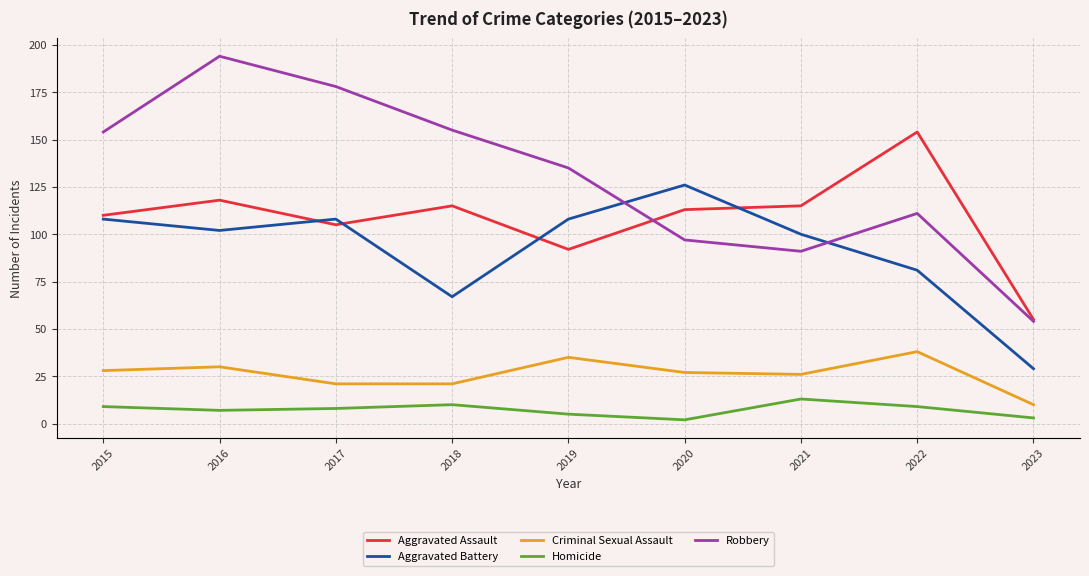

Reading right to left, what are all the values shown in this chart?

Aggravated Assault: 2023=55	2022=154	2021=115	2020=113	2019=92	2018=115	2017=105	2016=118	2015=110
Aggravated Battery: 2023=29	2022=81	2021=100	2020=126	2019=108	2018=67	2017=108	2016=102	2015=108
Criminal Sexual Assault: 2023=10	2022=38	2021=26	2020=27	2019=35	2018=21	2017=21	2016=30	2015=28
Homicide: 2023=3	2022=9	2021=13	2020=2	2019=5	2018=10	2017=8	2016=7	2015=9
Robbery: 2023=54	2022=111	2021=91	2020=97	2019=135	2018=155	2017=178	2016=194	2015=154